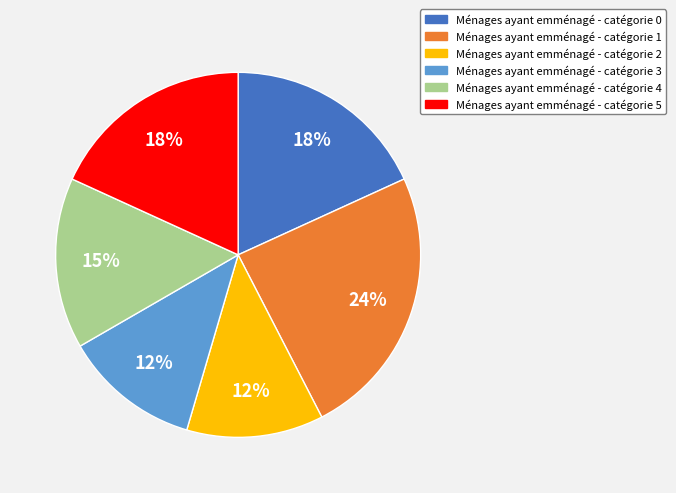

Is there a majority slice in this chart?

No